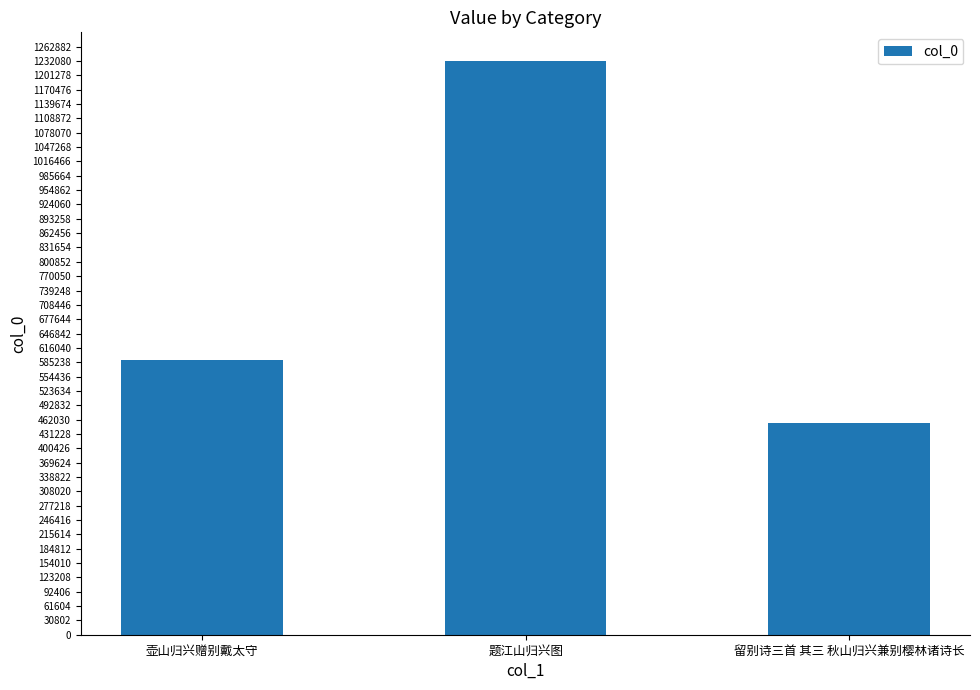

What value does the data have at 题江山归兴图?

1232114